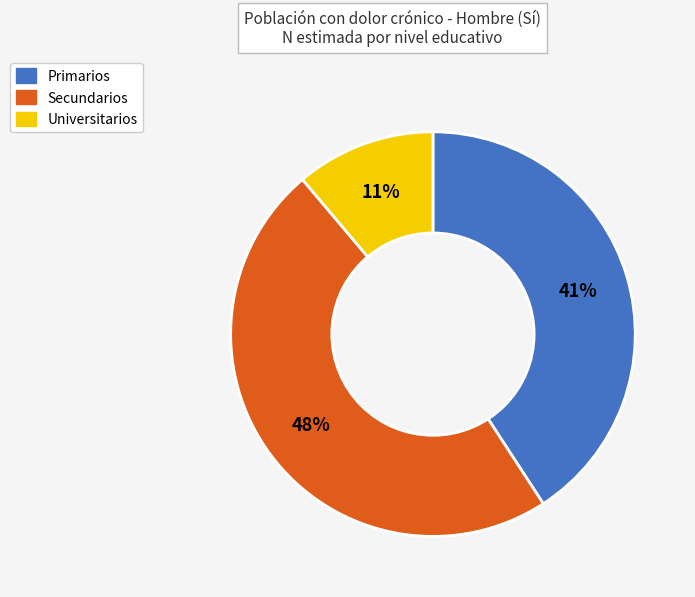

Which slice is the largest?

Secundarios